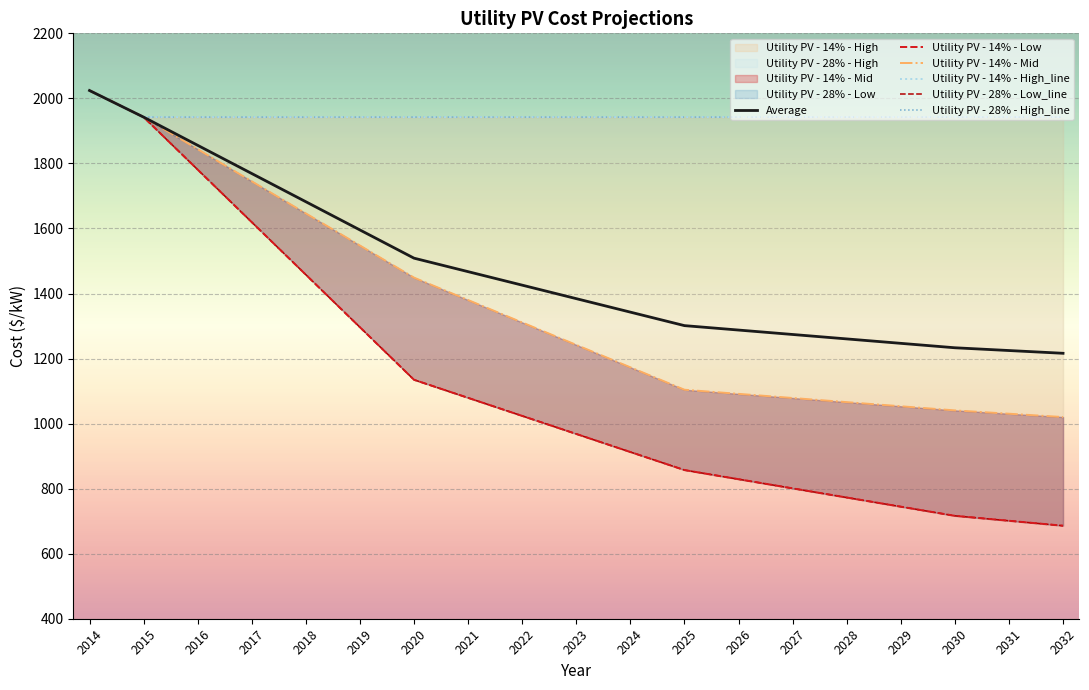

Reading left to right, list all the values displayed in this chart.

Average: 2014=2024.2	2015=1942.4	2016=1855.7	2017=1768.9	2018=1682.2	2019=1595.4	2020=1508.7	2021=1467.2	2022=1425.7	2023=1384.2	2024=1342.7	2025=1301.3	2026=1287.6	2027=1274.0	2028=1260.4	2029=1246.8	2030=1233.2	2031=1224.7	2032=1216.2
Utility PV - 14% - Low: 2014=2024.2	2015=1942.4	2016=1780.9	2017=1619.4	2018=1457.8	2019=1296.3	2020=1134.8	2021=1079.3	2022=1023.7	2023=968.2	2024=912.7	2025=857.2	2026=829.1	2027=800.9	2028=772.8	2029=744.6	2030=716.5	2031=701.3	2032=686.0
Utility PV - 14% - Mid: 2014=2024.2	2015=1942.4	2016=1843.7	2017=1745.0	2018=1646.3	2019=1547.6	2020=1448.9	2021=1379.9	2022=1311.0	2023=1242.0	2024=1173.1	2025=1104.1	2026=1091.4	2027=1078.7	2028=1066.0	2029=1053.3	2030=1040.6	2031=1030.4	2032=1020.1
Utility PV - 14% - High_line: 2014=2024.2	2015=1942.4	2016=1942.4	2017=1942.4	2018=1942.4	2019=1942.4	2020=1942.4	2021=1942.4	2022=1942.4	2023=1942.4	2024=1942.4	2025=1942.4	2026=1942.4	2027=1942.4	2028=1942.4	2029=1942.4	2030=1942.4	2031=1942.4	2032=1942.4
Utility PV - 28% - Low_line: 2014=2024.2	2015=1942.4	2016=1780.9	2017=1619.4	2018=1457.8	2019=1296.3	2020=1134.8	2021=1079.3	2022=1023.7	2023=968.2	2024=912.7	2025=857.2	2026=829.1	2027=800.9	2028=772.8	2029=744.6	2030=716.5	2031=701.3	2032=686.0
Utility PV - 28% - High_line: 2014=2024.2	2015=1942.4	2016=1942.4	2017=1942.4	2018=1942.4	2019=1942.4	2020=1942.4	2021=1942.4	2022=1942.4	2023=1942.4	2024=1942.4	2025=1942.4	2026=1942.4	2027=1942.4	2028=1942.4	2029=1942.4	2030=1942.4	2031=1942.4	2032=1942.4